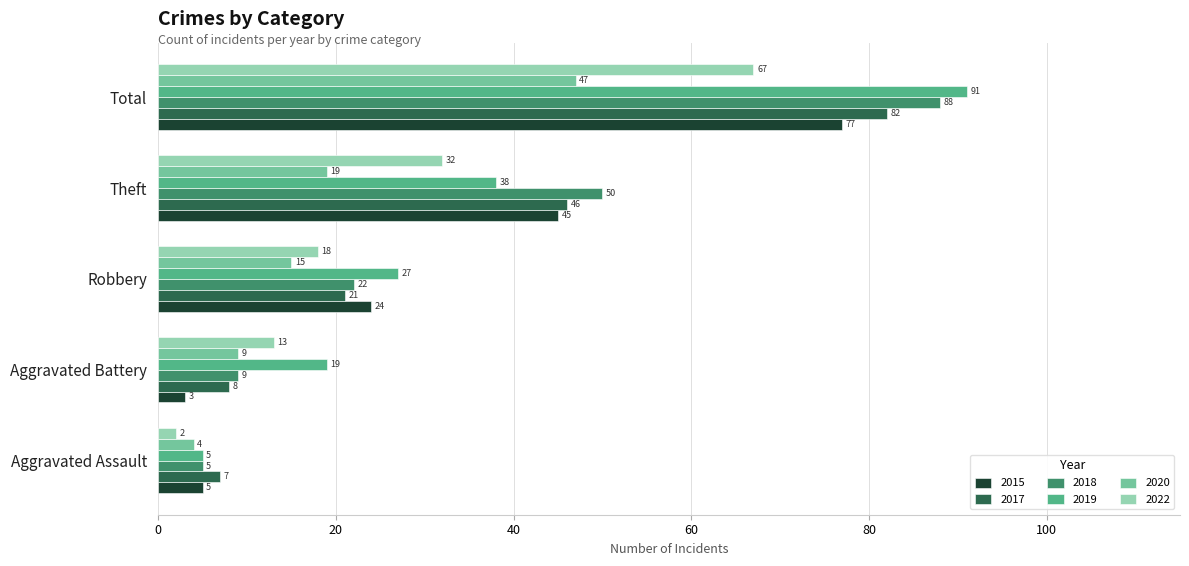

Which series has the largest total across all categories?

2019